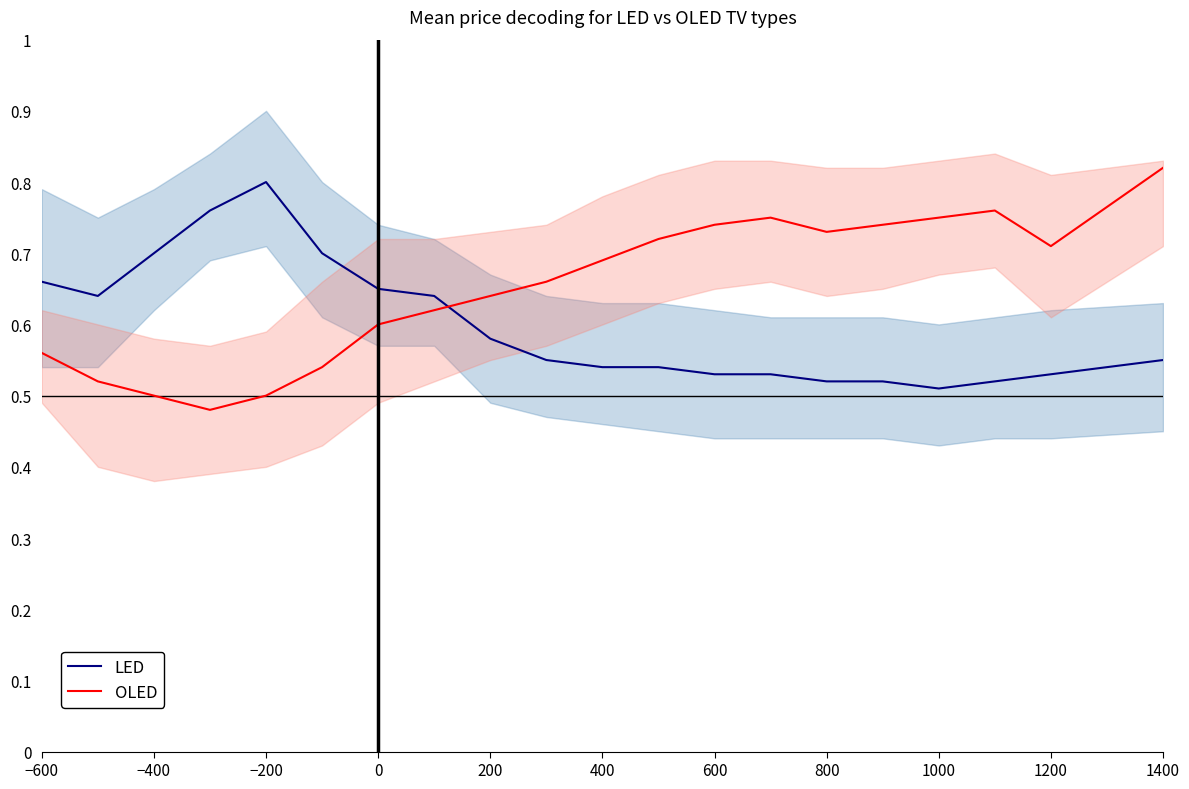

Count the number of categories in the chart.

20